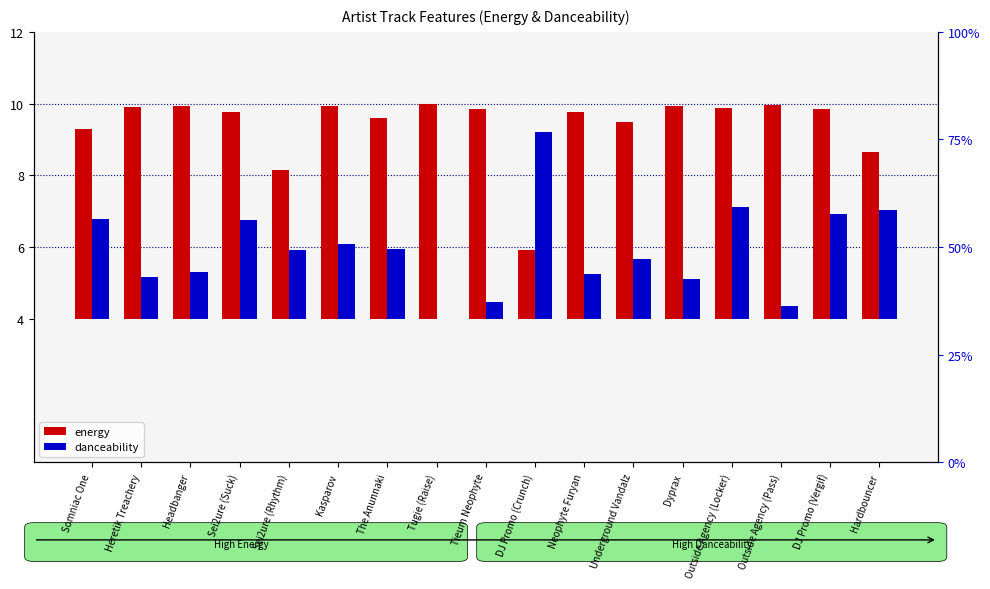

What is the label of the 3rd bar from the left?

Headbanger